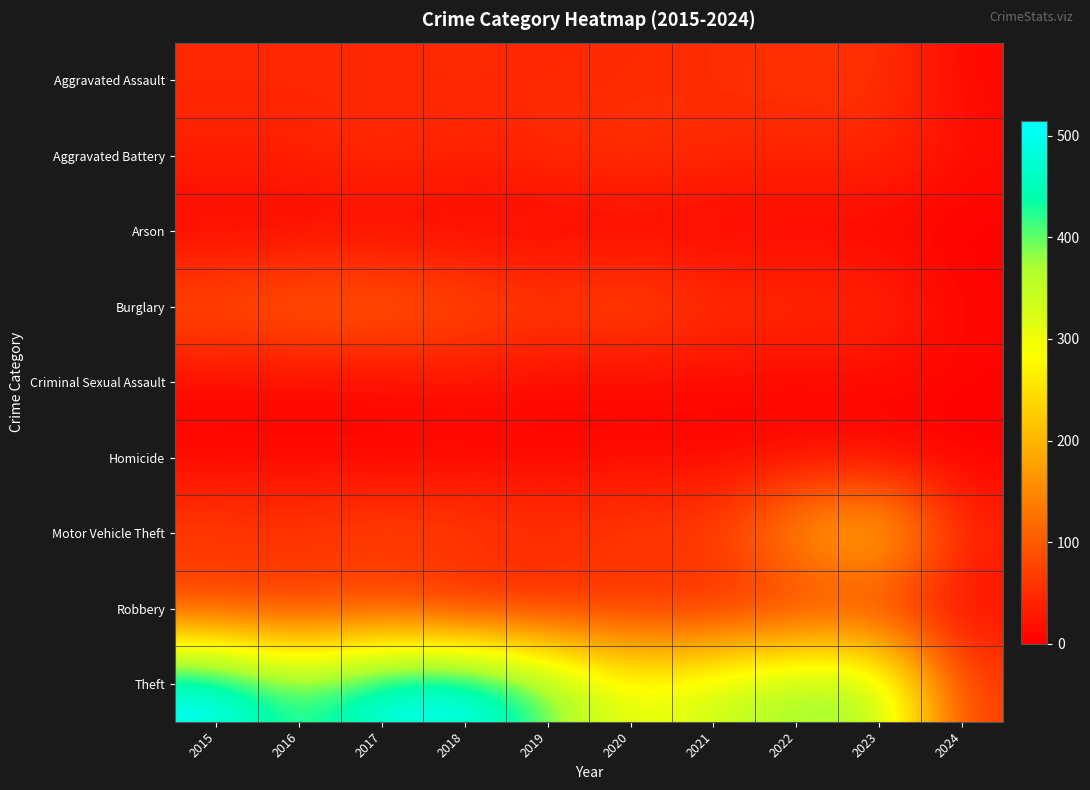

Reading left to right, extract all data points from this chart.

Aggravated Assault: 2015=46	2016=46	2017=44	2018=48	2019=44	2020=48	2021=50	2022=55	2023=59	2024=8
Aggravated Battery: 2015=38	2016=37	2017=54	2018=39	2019=51	2020=59	2021=49	2022=42	2023=47	2024=17
Arson: 2015=1	2016=4	2017=2	2018=3	2019=0	2020=2	2021=1	2022=3	2023=4	2024=1
Burglary: 2015=98	2016=112	2017=114	2018=92	2019=72	2020=92	2021=57	2022=56	2023=47	2024=7
Criminal Sexual Assault: 2015=7	2016=7	2017=7	2018=18	2019=7	2020=5	2021=9	2022=5	2023=12	2024=5
Homicide: 2015=6	2016=5	2017=4	2018=3	2019=5	2020=10	2021=4	2022=9	2023=2	2024=0
Motor Vehicle Theft: 2015=75	2016=67	2017=82	2018=78	2019=60	2020=75	2021=75	2022=175	2023=243	2024=42
Robbery: 2015=59	2016=54	2017=60	2018=27	2019=38	2020=48	2021=32	2022=46	2023=53	2024=13
Theft: 2015=515	2016=409	2017=497	2018=515	2019=409	2020=296	2021=341	2022=388	2023=378	2024=69